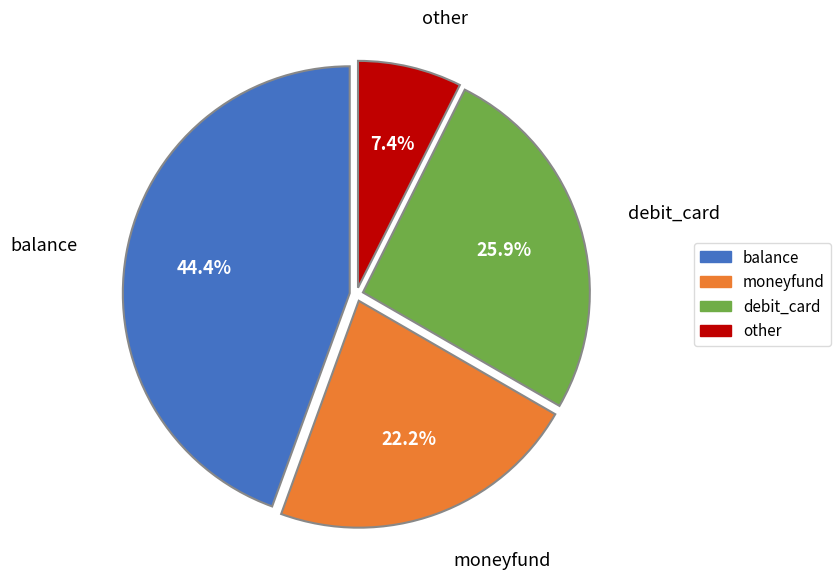

How many segments does this pie chart have?

4